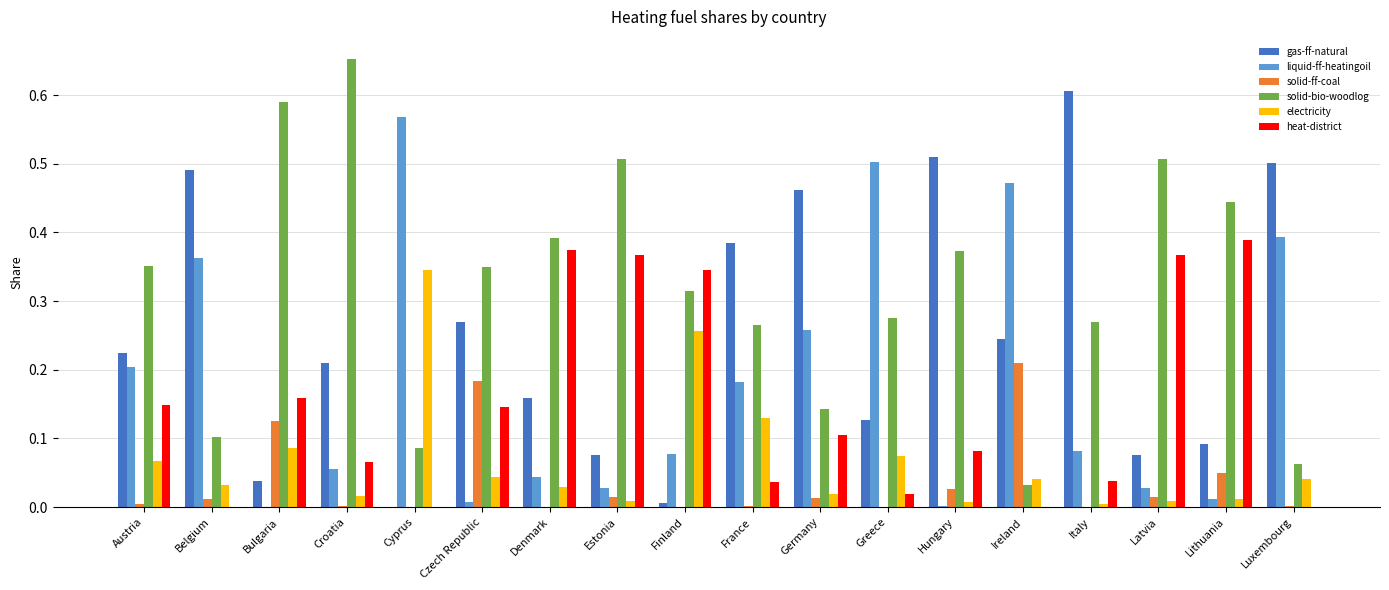

What is the total value across all series at Italy?

1.0